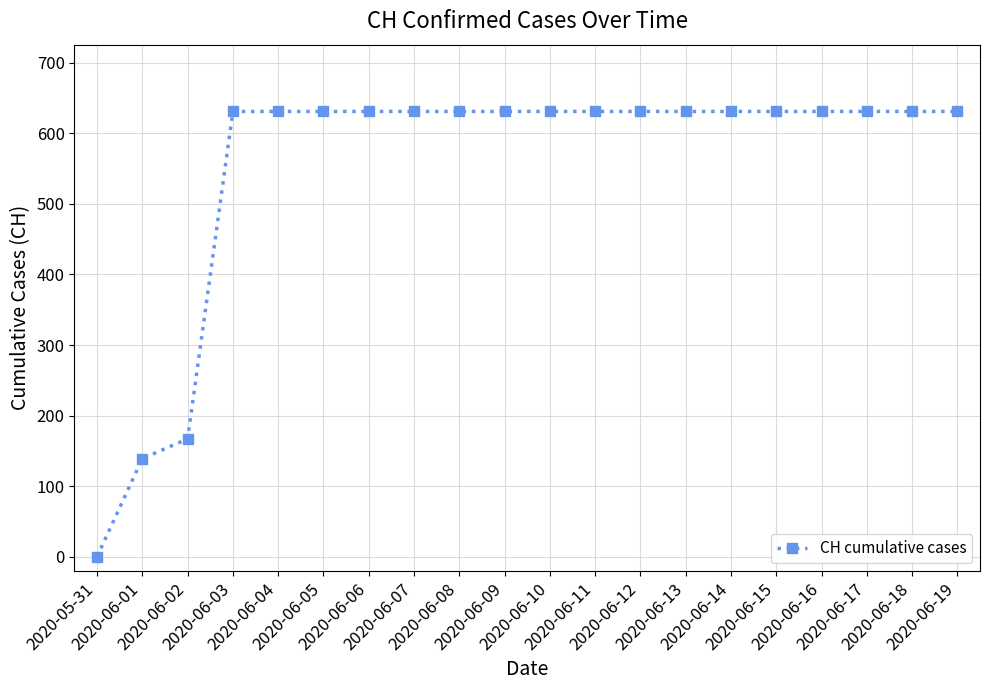

True or false: the data shows 631 at 2020-06-15.

True